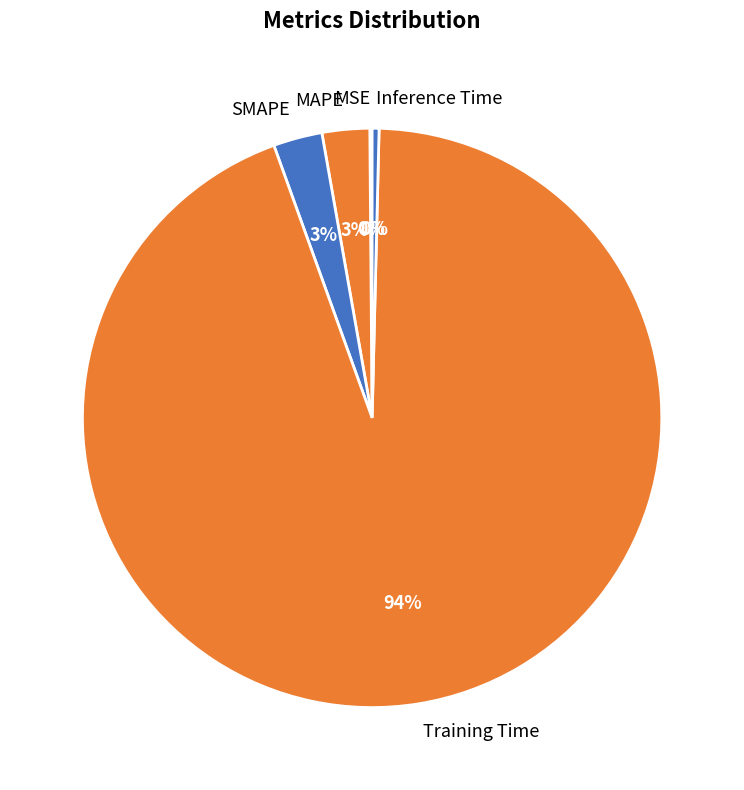

True or false: SMAPE accounts for 3% of the total.

True